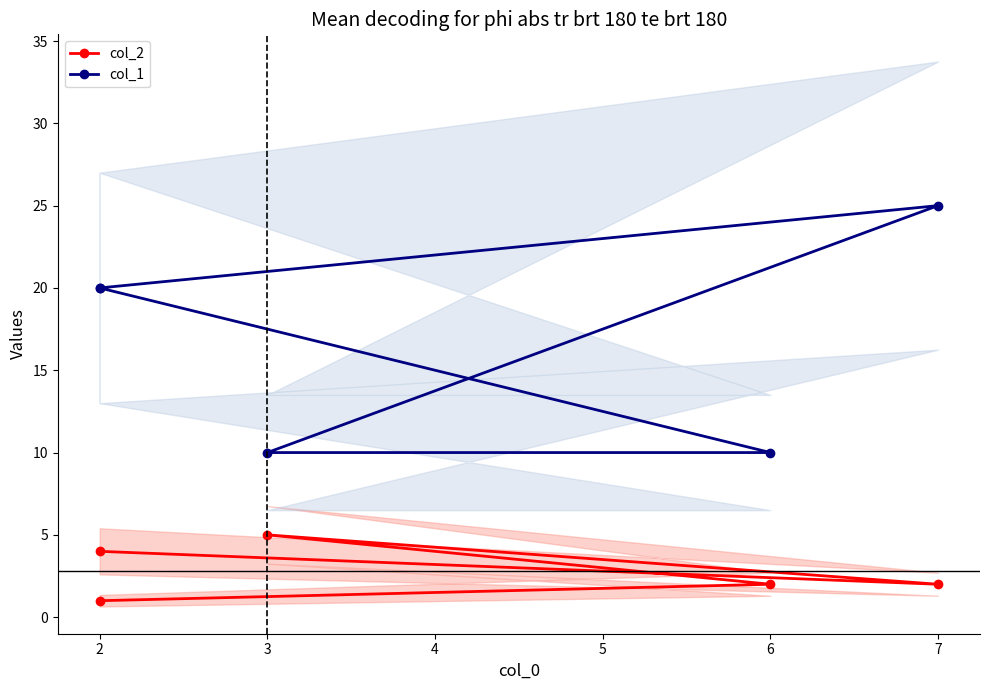

Between 6 and 3, which is larger?

3